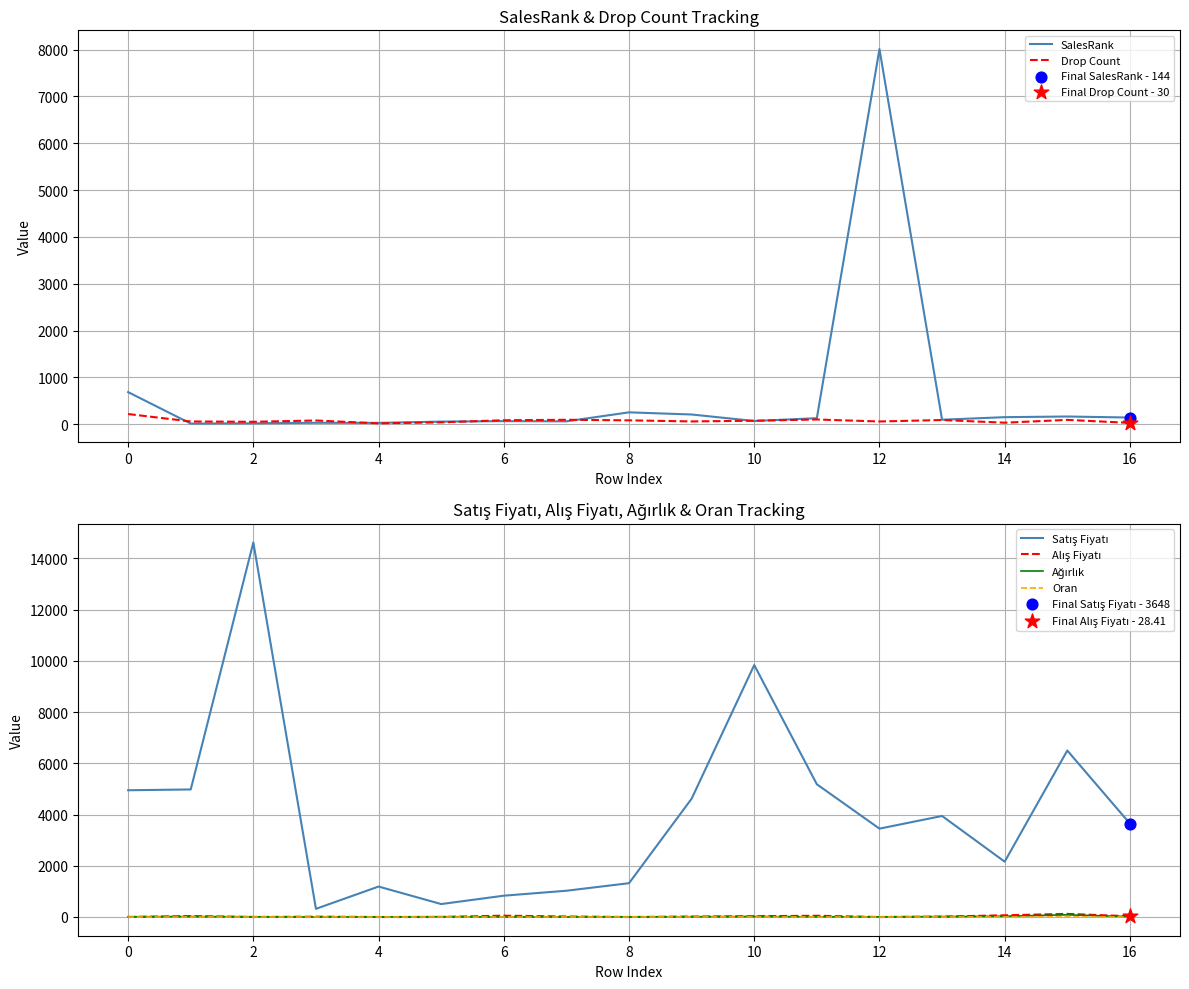

Is the value of Drop Count at 16 greater than the value of Satış Fiyatı at 2?

No